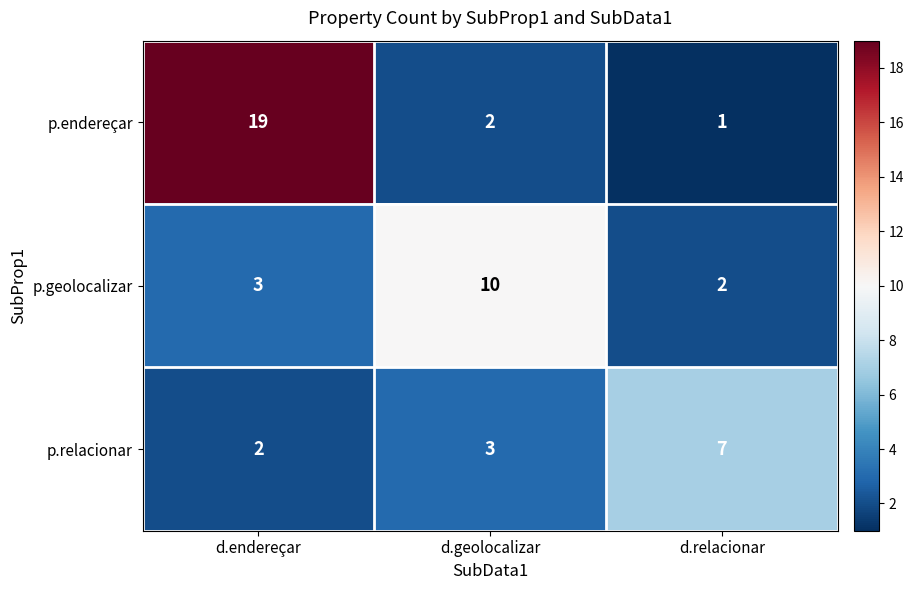

What is the difference between the p.geolocalizar values at d.relacionar and d.geolocalizar?

8